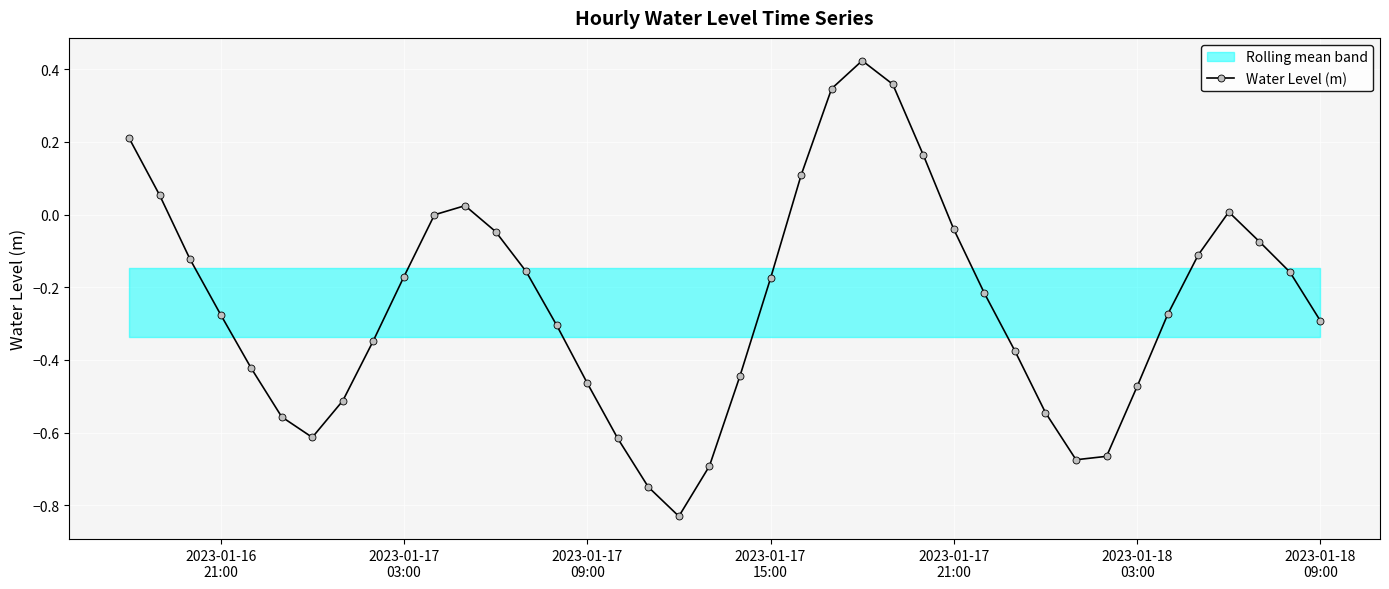

In Water Level (m), how many points are lower than both neighbors (excluding endpoints)?

3